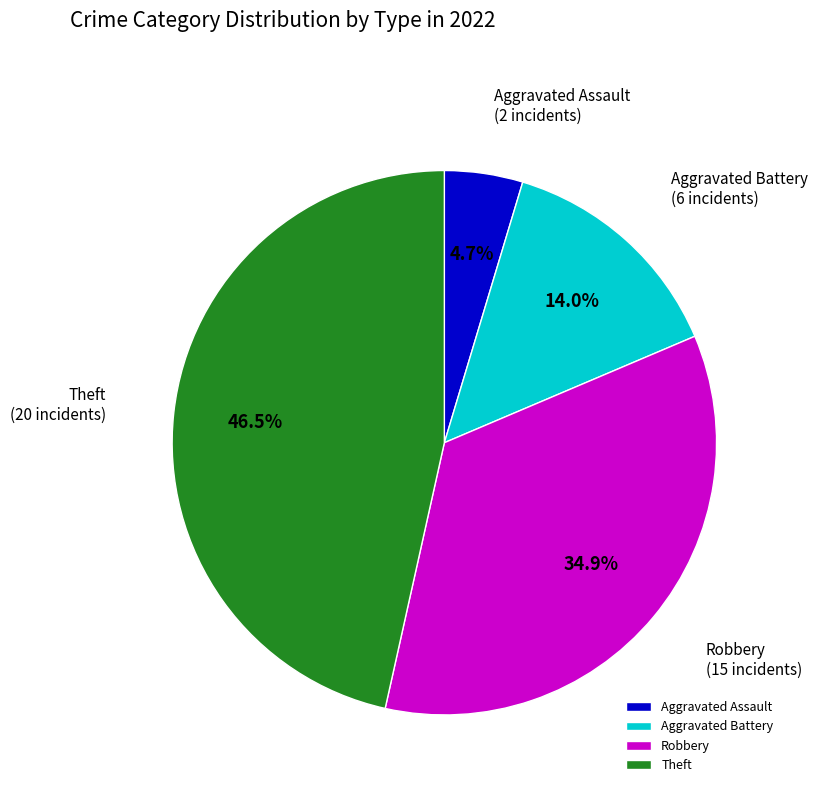

Rank the categories by value from lowest to highest.

Aggravated Assault, Aggravated Battery, Robbery, Theft